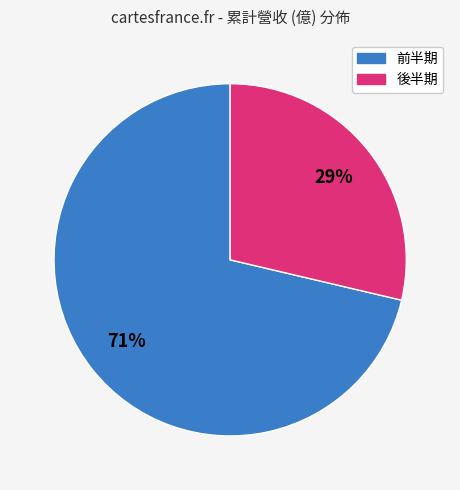

How many segments does this pie chart have?

2